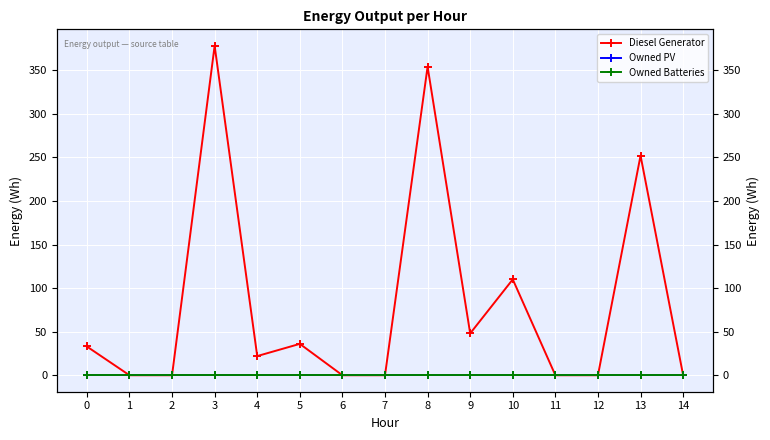

Rank the series by their maximum value, from lowest to highest.

Owned PV, Owned Batteries, Diesel Generator